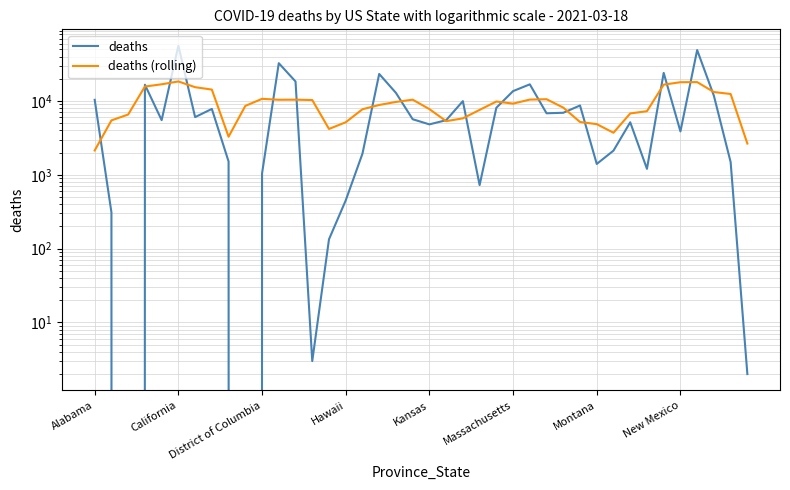

Which series has the largest range (max minus min)?

deaths